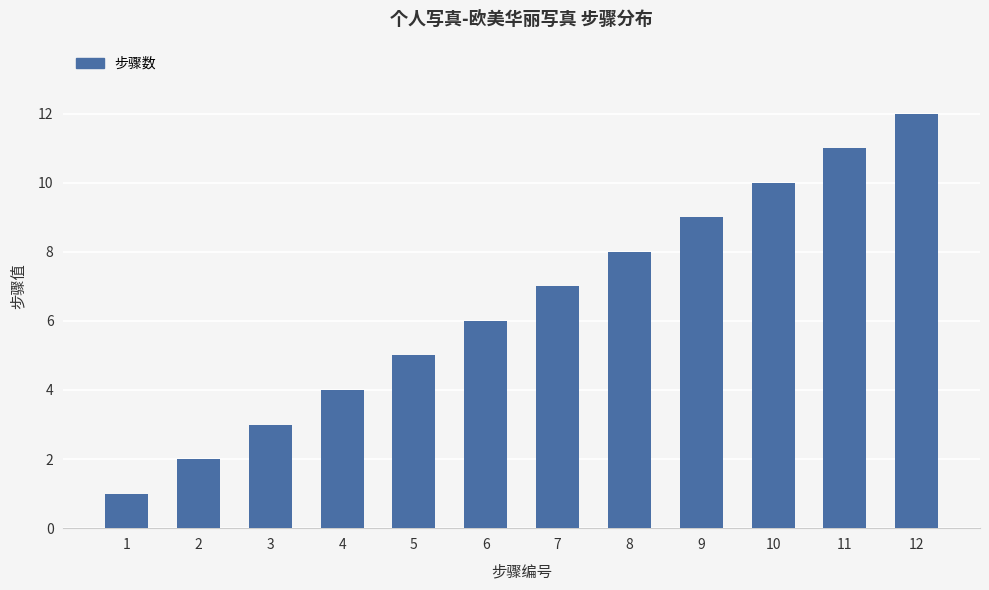

The chart shows a value of 5 at 5. True or false?

True